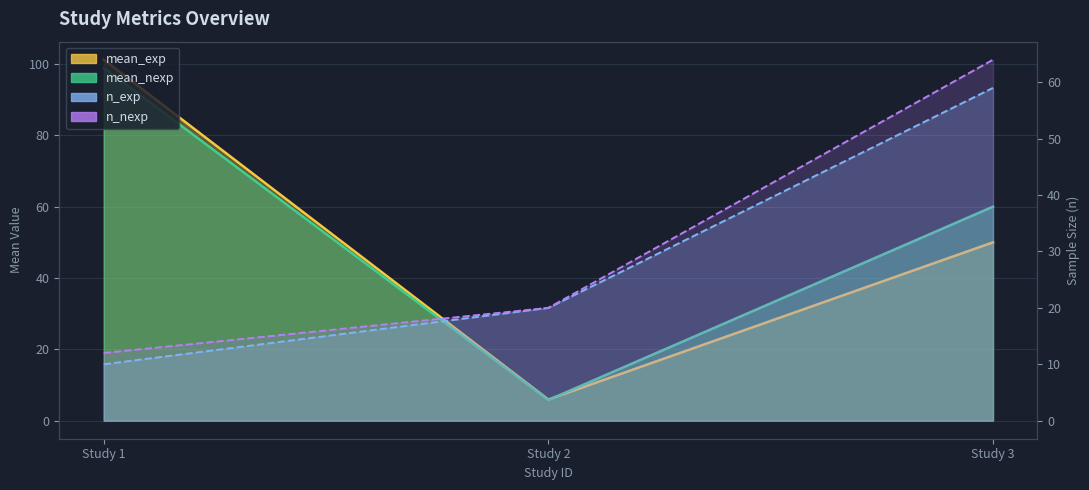

Reading left to right, what are all the values shown in this chart?

mean_exp: 101.2	5.9	50.0
mean_nexp: 98.9	5.8	60.0
n_exp: 10.0	20.0	59.0
n_nexp: 12.0	20.0	64.0